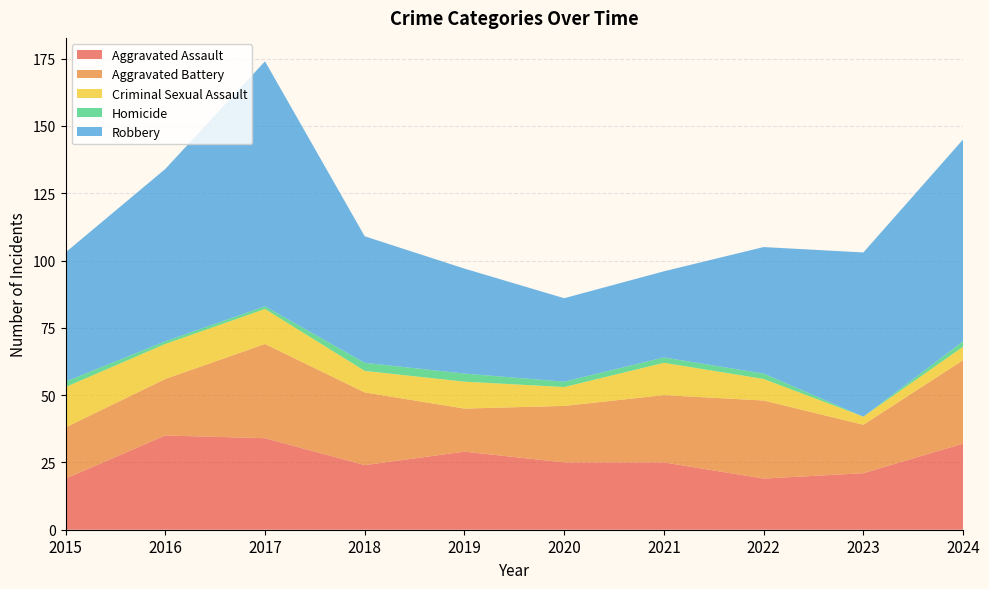

Reading left to right, what are all the values shown in this chart?

Aggravated Assault: 19	35	34	24	29	25	25	19	21	32
Aggravated Battery: 19	21	35	27	16	21	25	29	18	31
Criminal Sexual Assault: 15	13	13	8	10	7	12	8	3	5
Homicide: 2	1	1	3	3	2	2	2	0	2
Robbery: 48	64	91	47	39	31	32	47	61	75